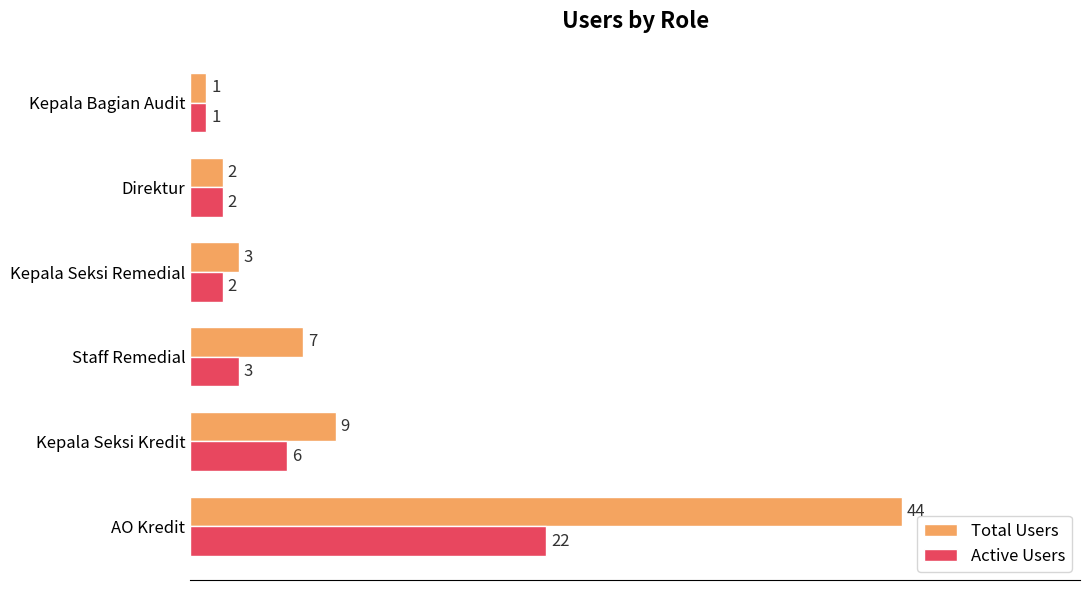

What is the sum of all Total Users values?

66